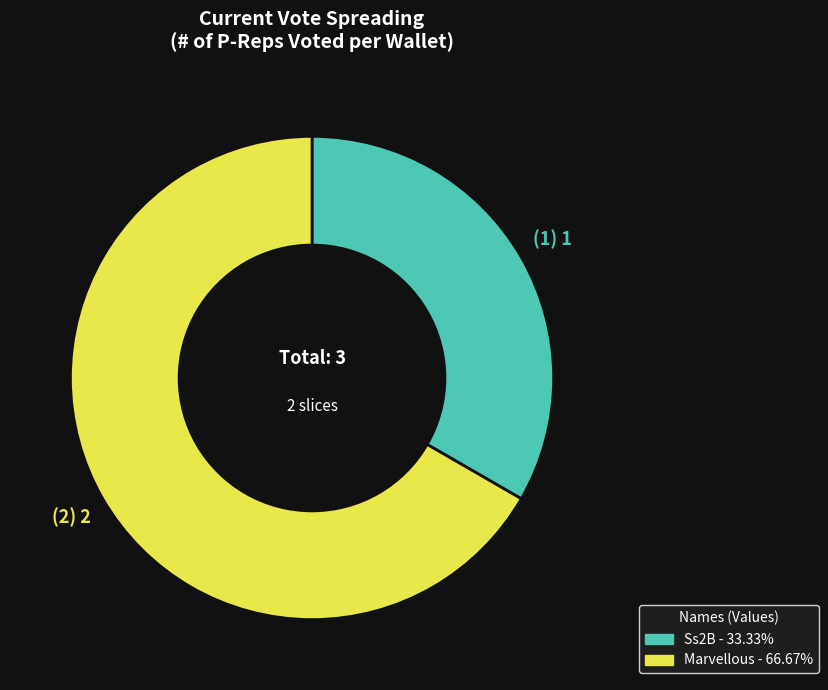

Is the sum of Ss2B - 33.33% and Marvellous - 66.67% greater than half?

Yes